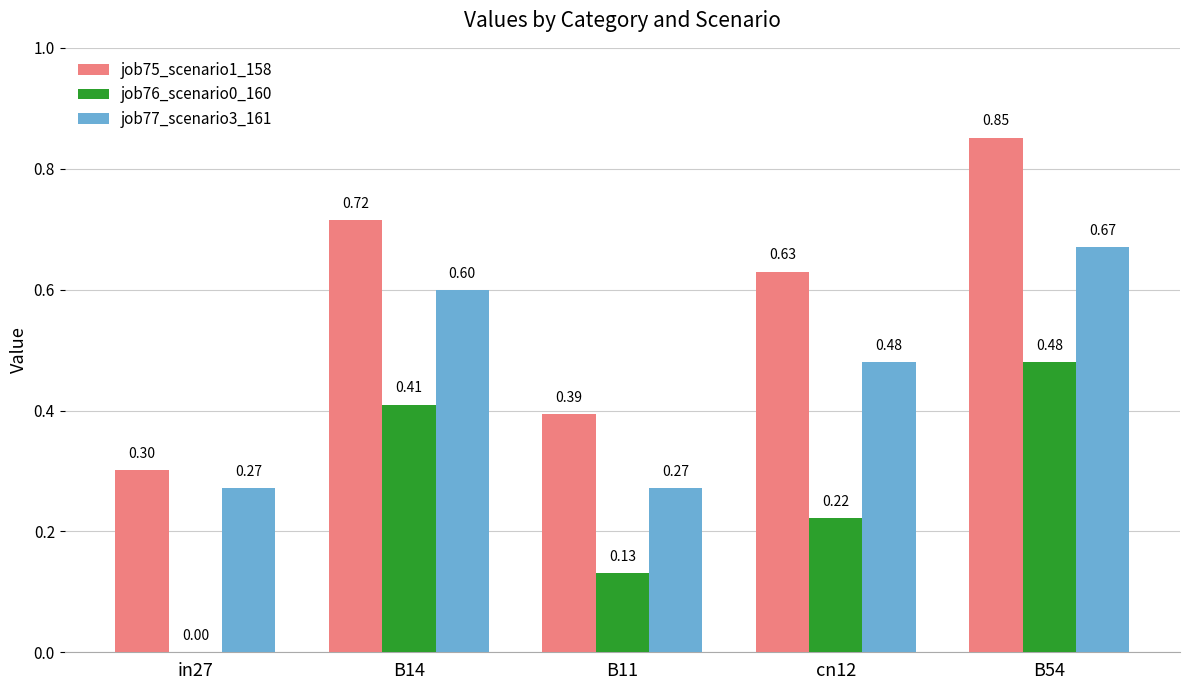

Does the chart contain stacked bars?

No